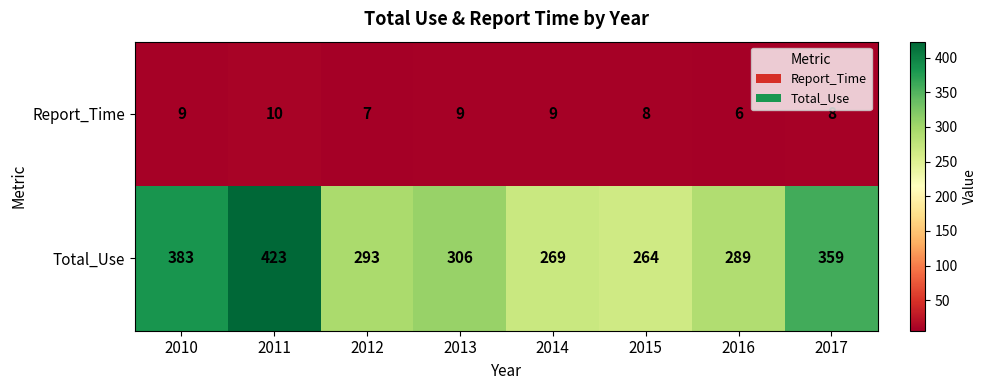

Is it true that Total_Use equals 383 at 2010?

True